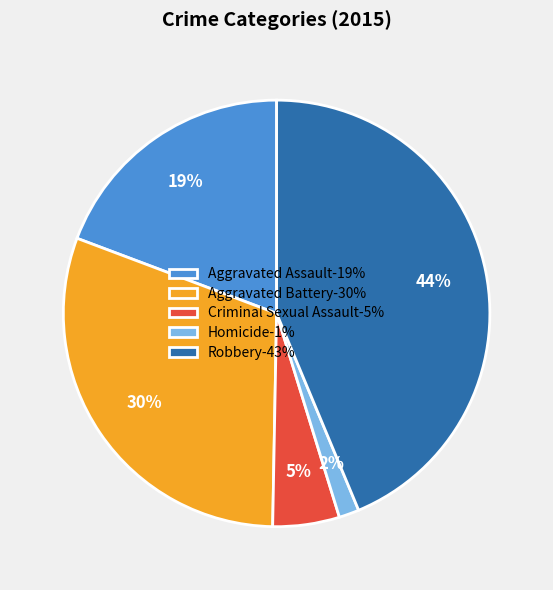

How many segments does this pie chart have?

5